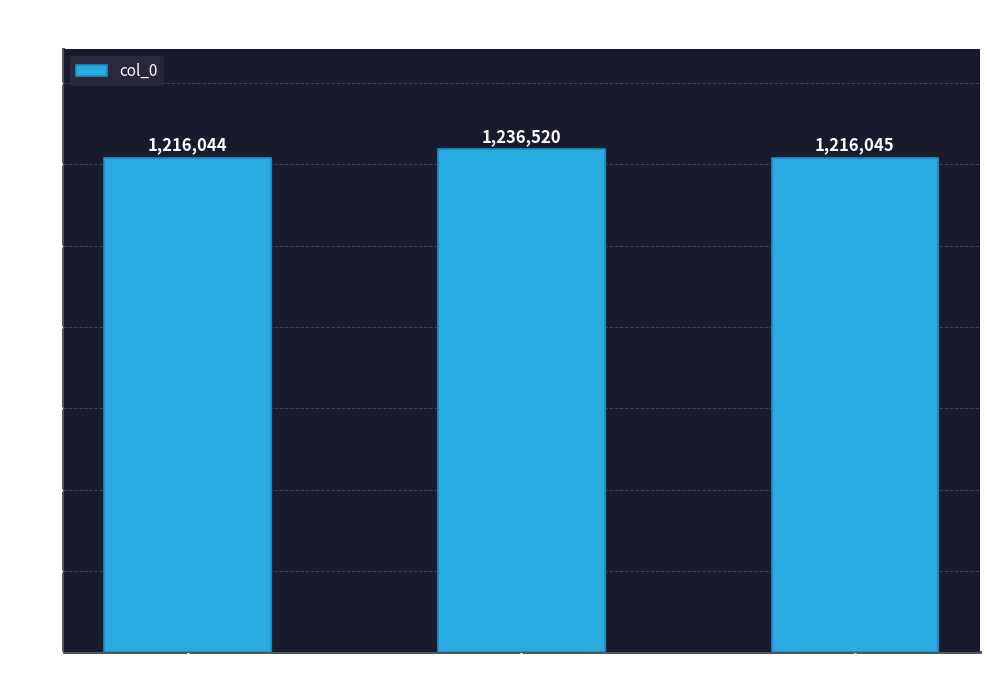

List the labels in order of value, largest first.

咏西内芍药, 咏西内芍药 其二, 咏西内芍药 其一